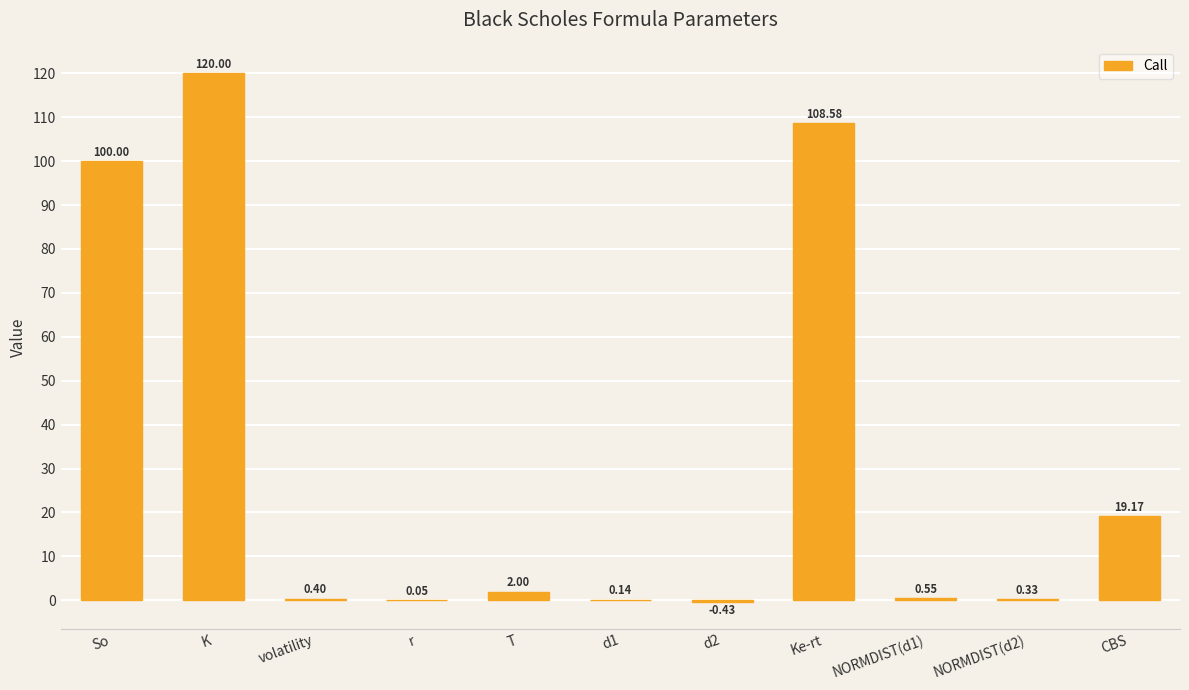

Where does the data first go above 0?

So